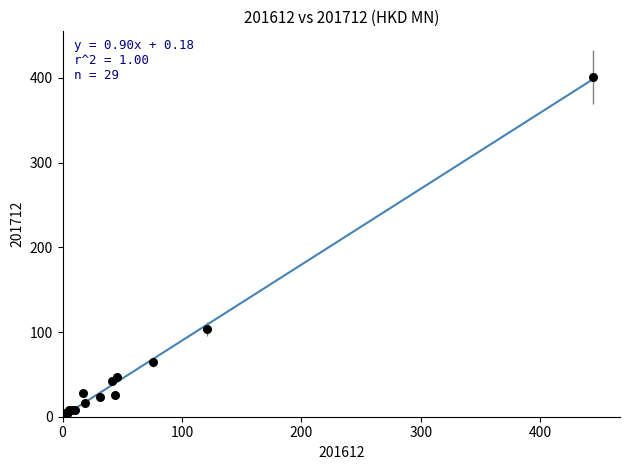

What Y value in the scatter plot is closest to 200?

103.3